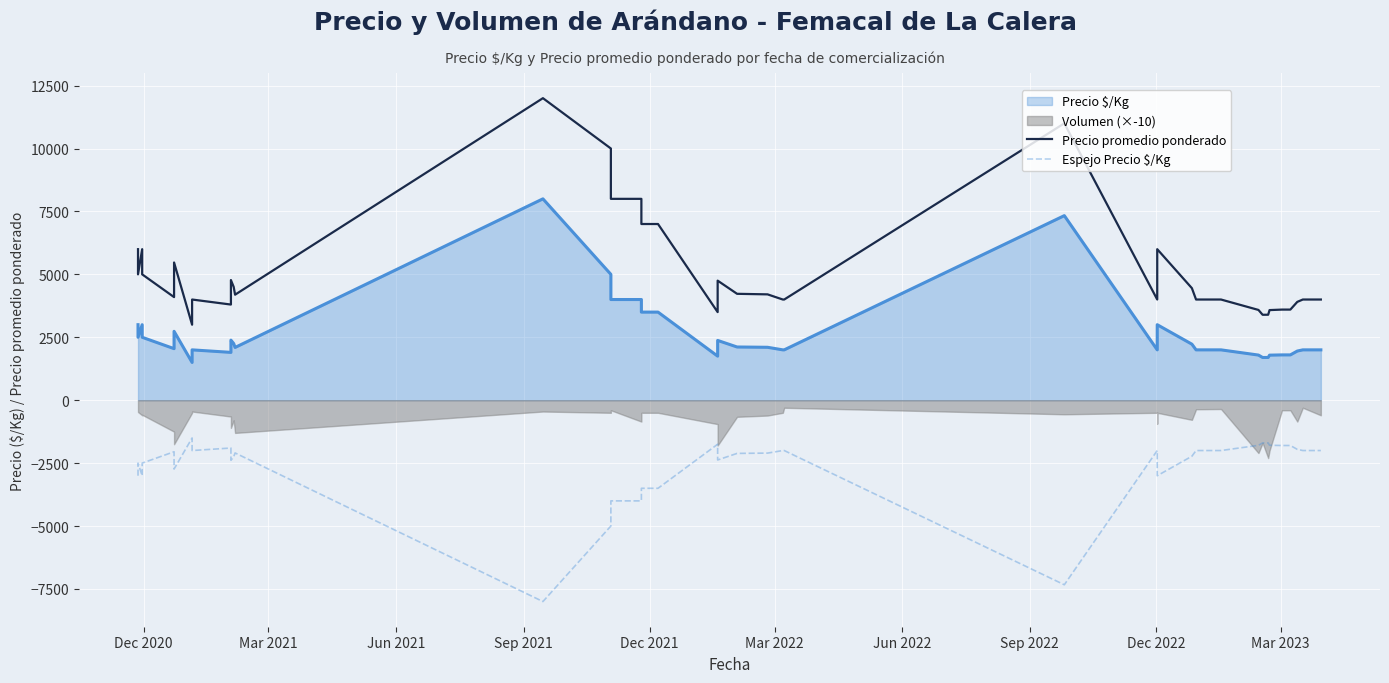

How many lines are shown in the chart?

2